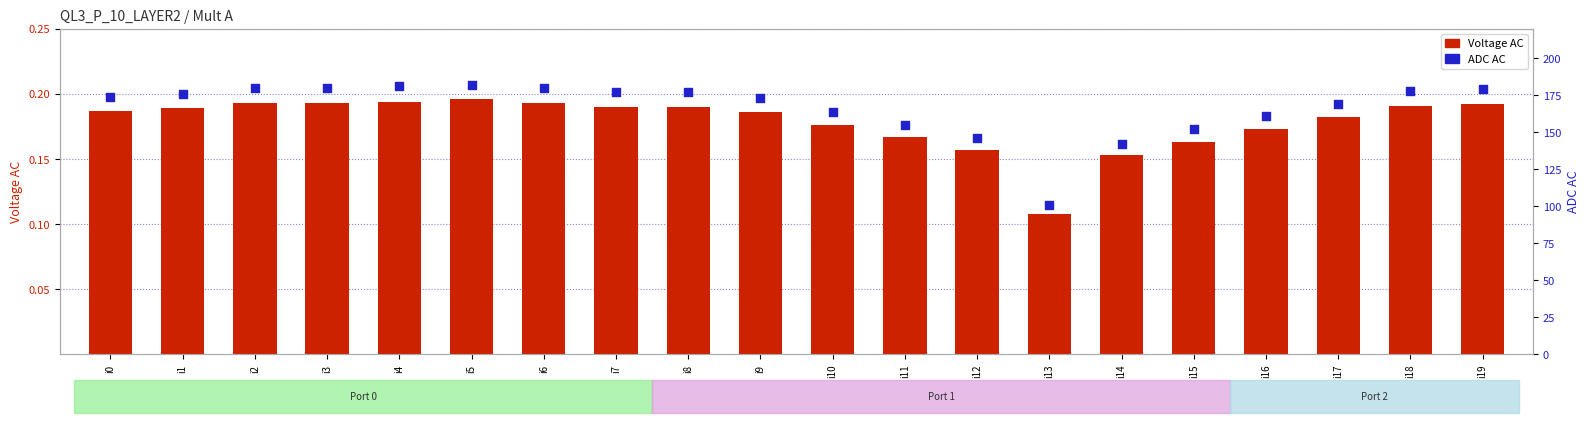

Which series has the largest Y range (max minus min)?

ADC AC